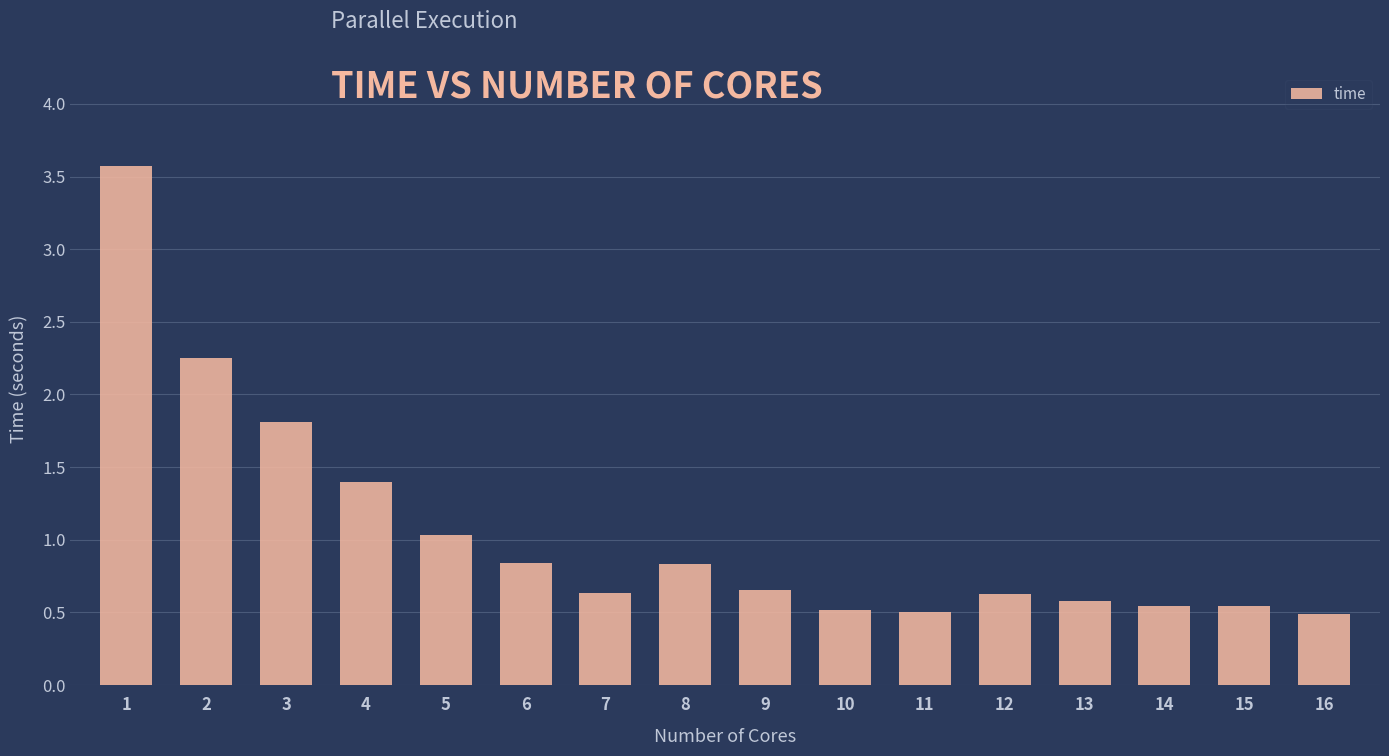

What is the difference between the values at 6 and 16?

0.4